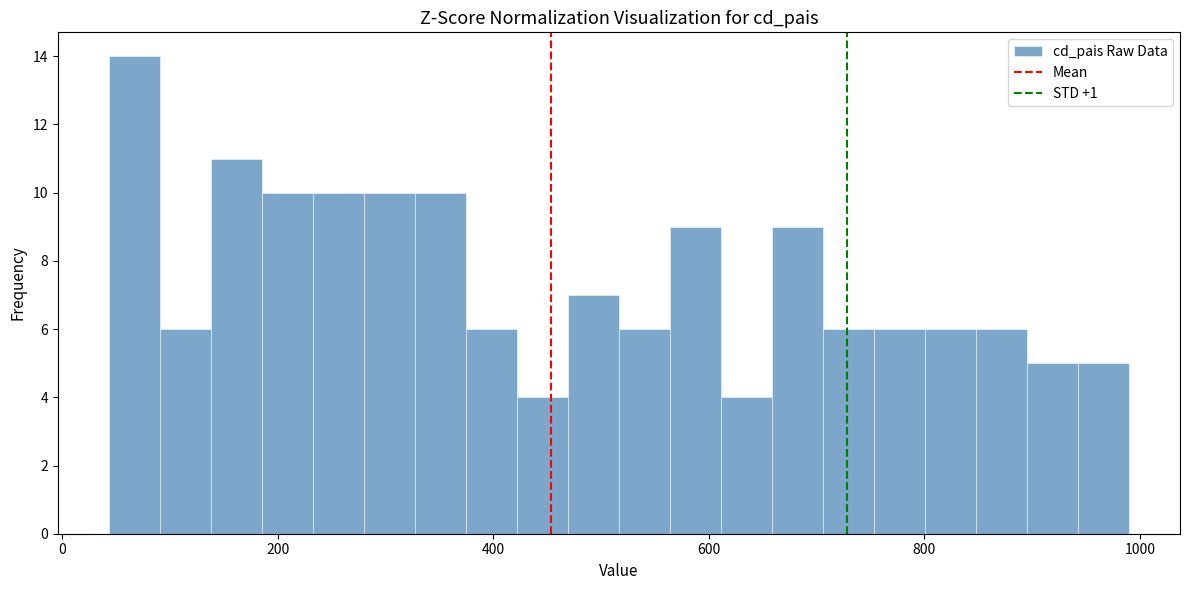

Read against the x-axis, roughly where is the centre of the tallest bar?

60